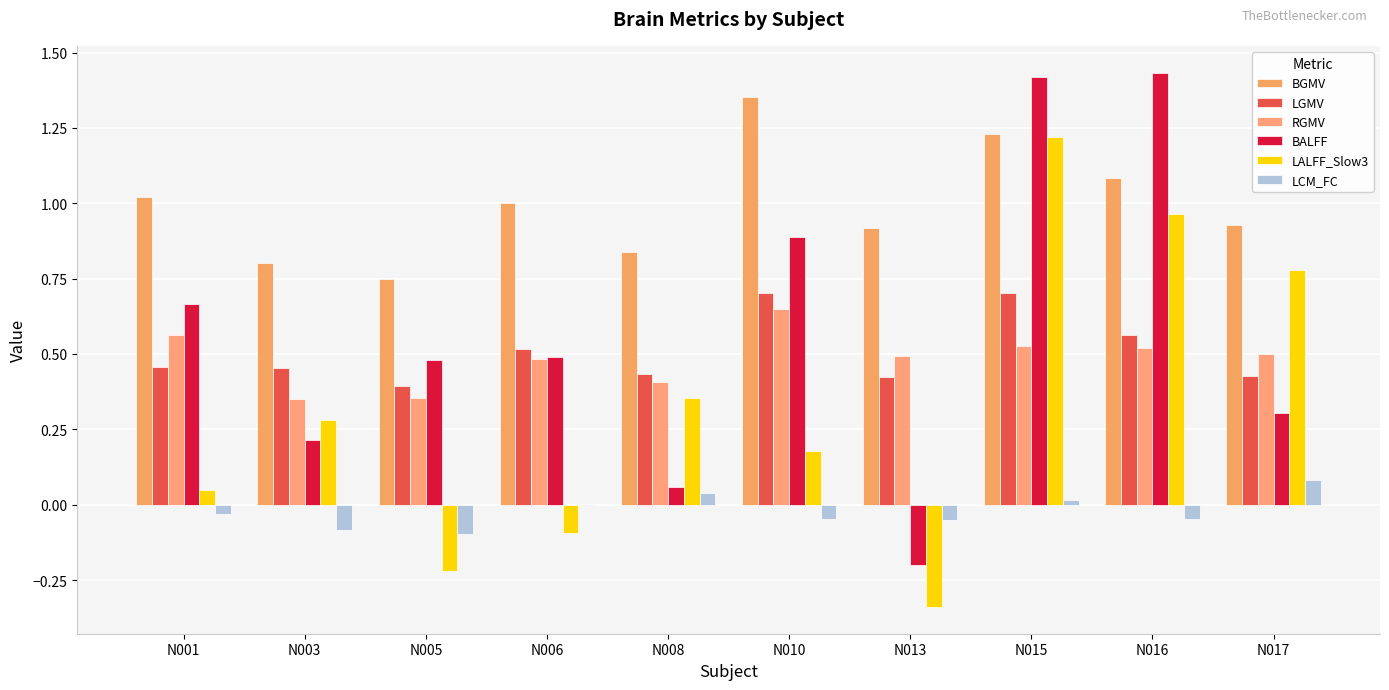

At which category is the sum across all series the highest?

N015